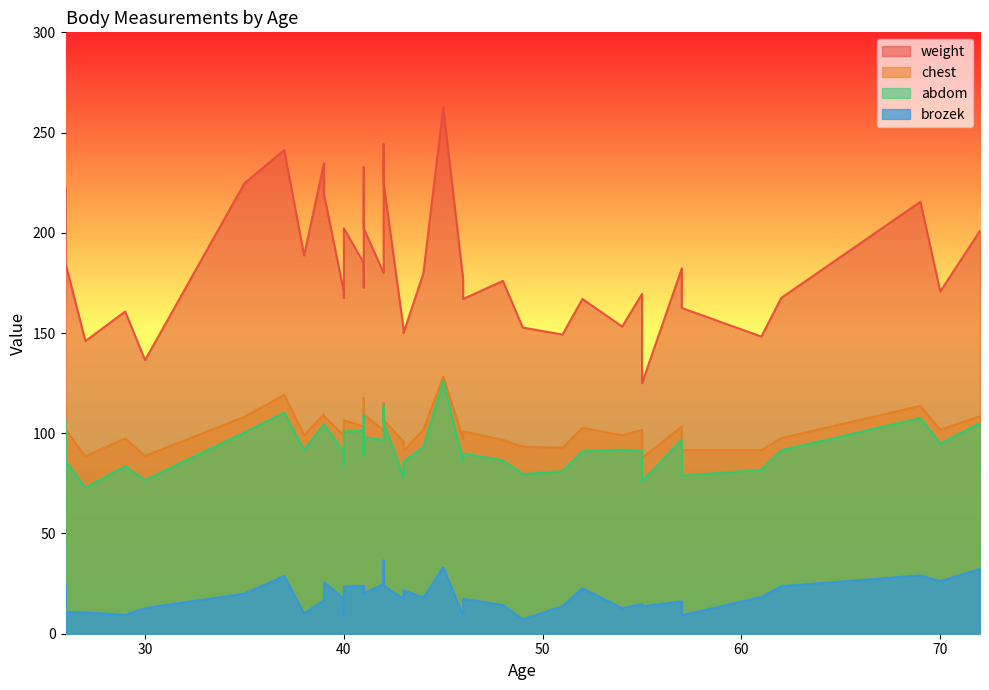

What is the maximum value for abdom?

126.2